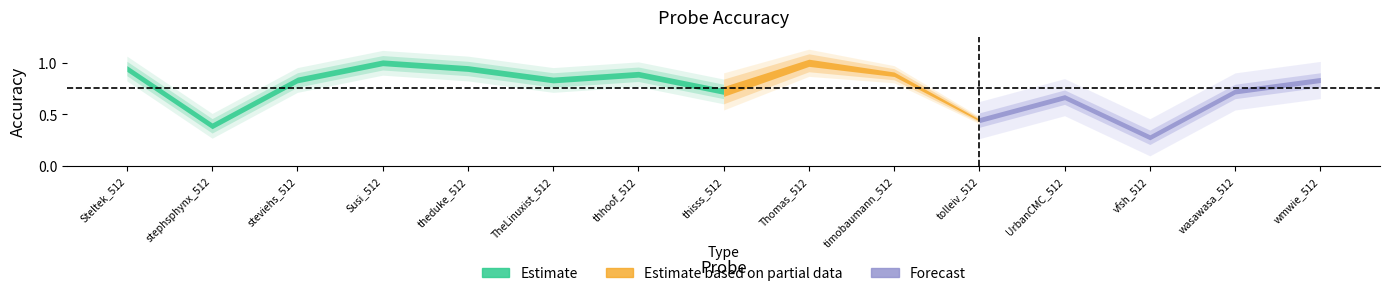

The chart shows a value of 1.0 at Susi_512. True or false?

True